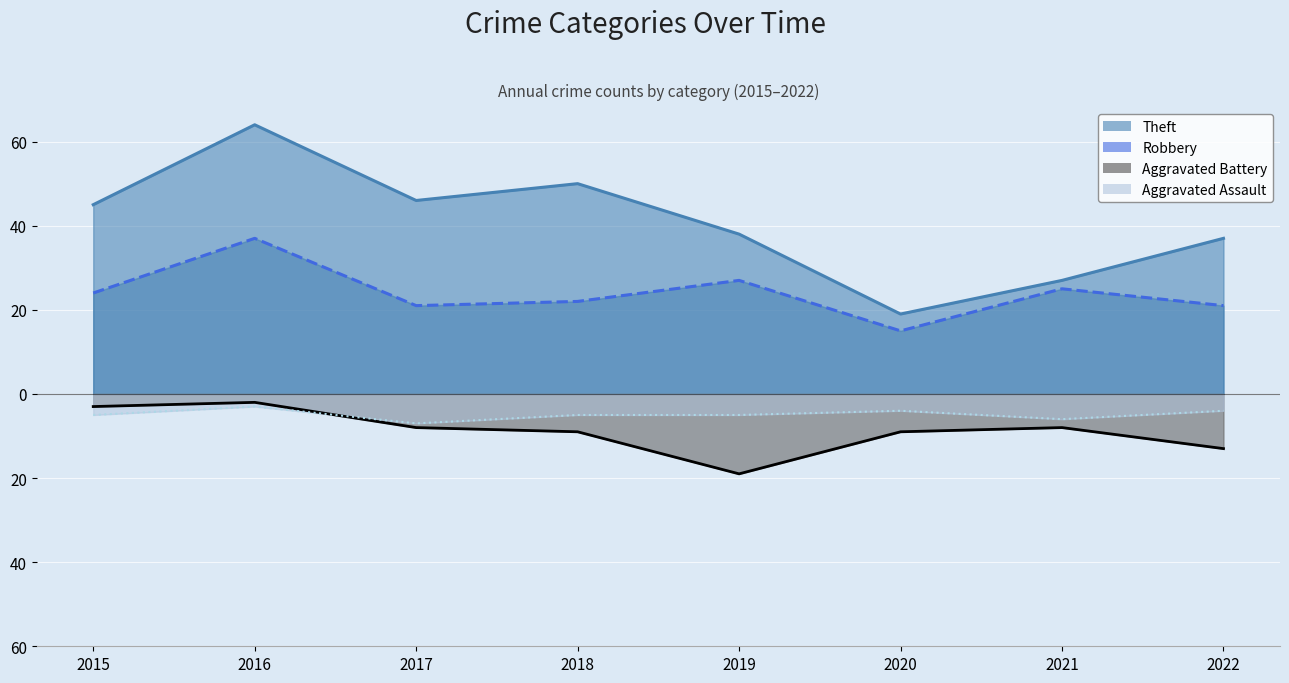

At which label is Theft closest to 41?

2019